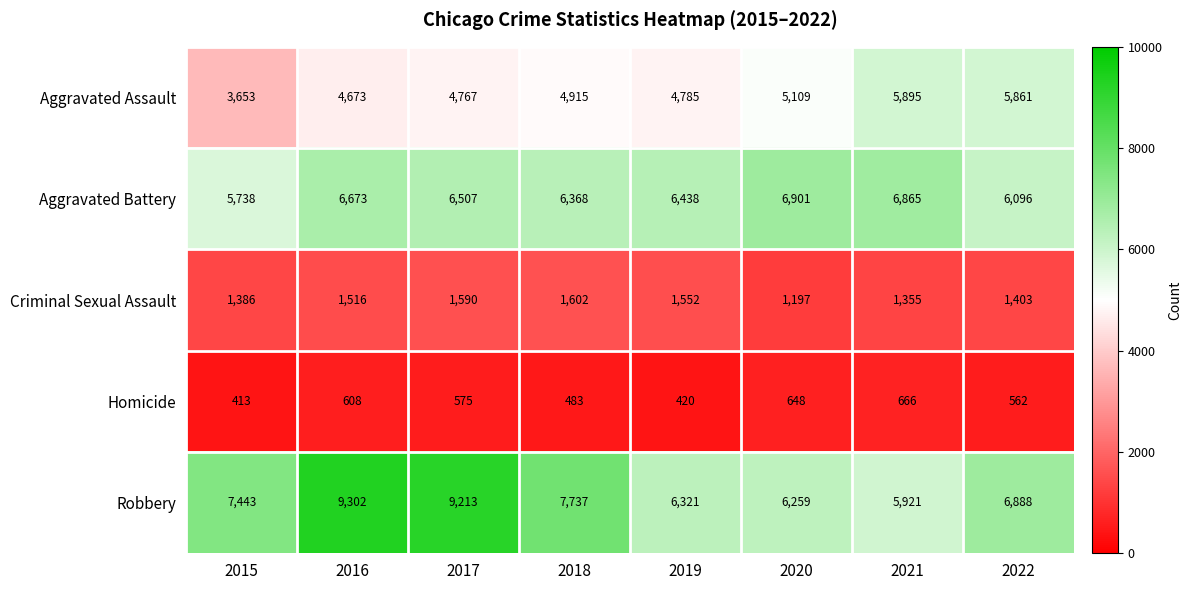

The Aggravated Battery series shows 8772 at 2019. True or false?

False